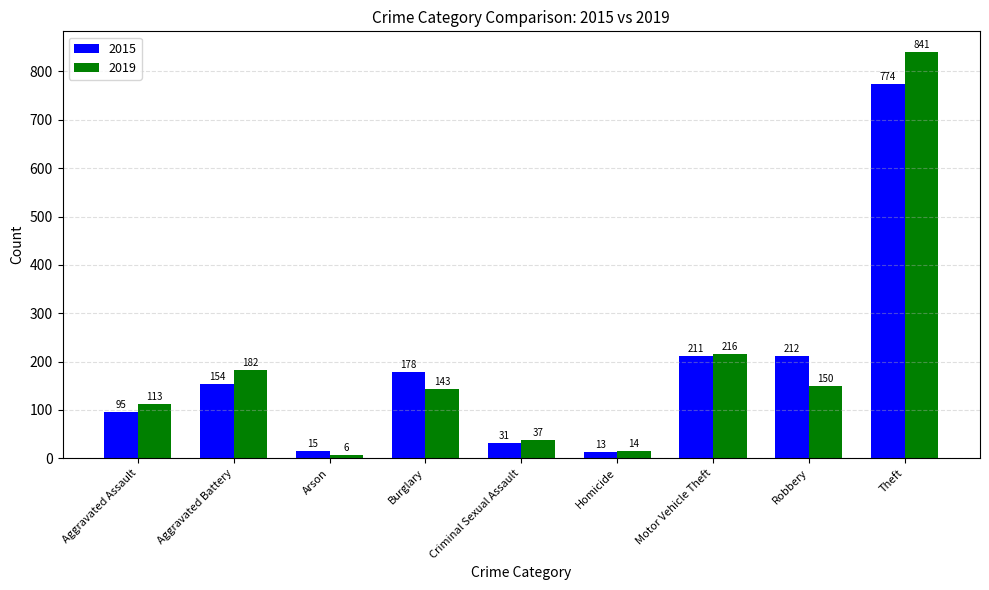

What is the total value across all series at Criminal Sexual Assault?

68